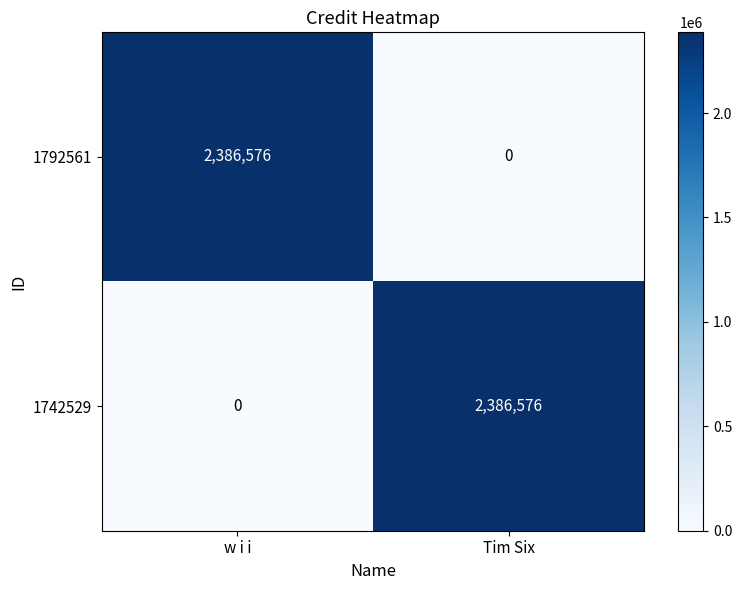

At which label does 1742529 reach its minimum?

w i i